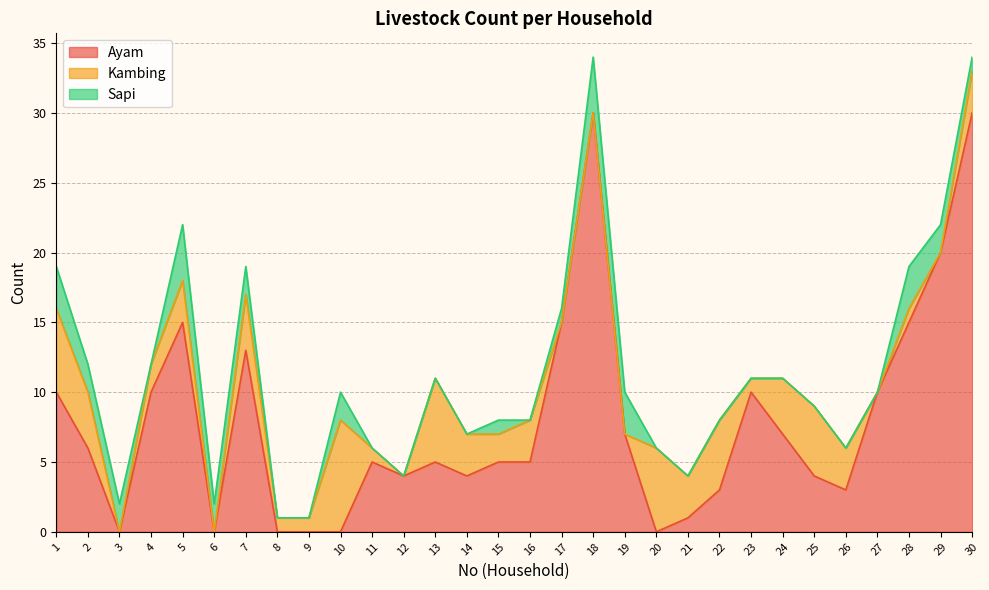

How many values in Ayam are above zero?

24